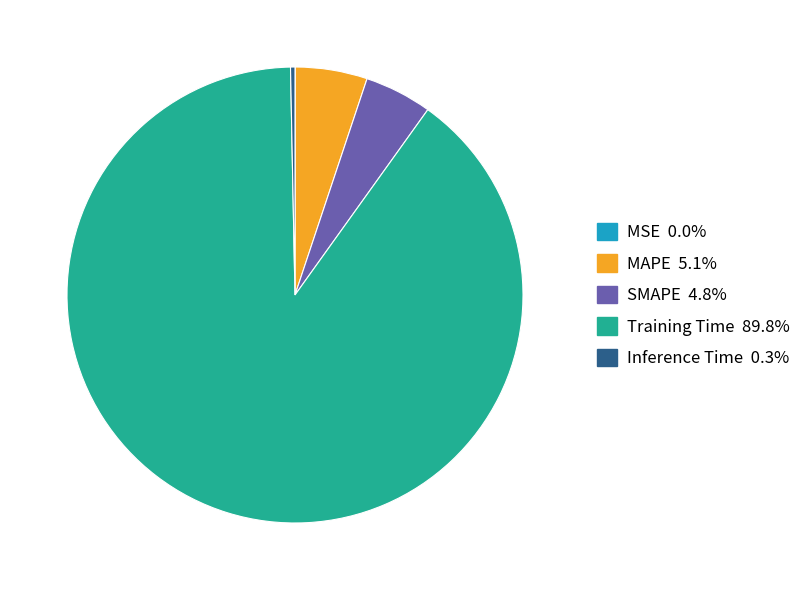

Which category has the biggest portion of the pie?

Training Time